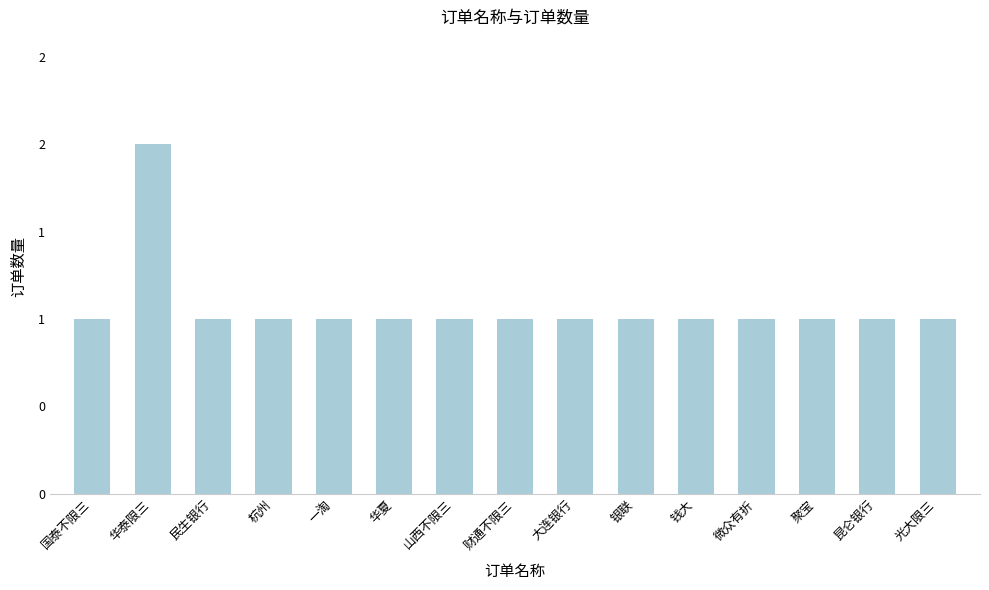

Does the chart contain any negative values?

No